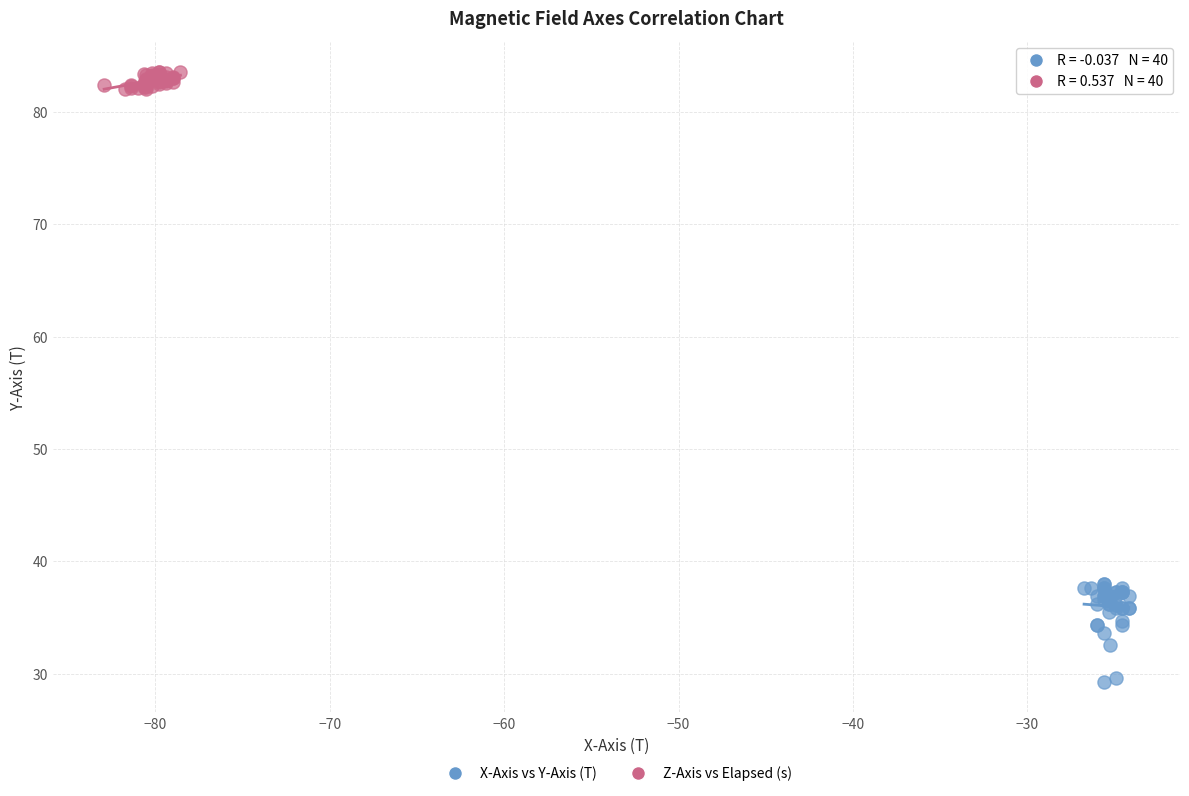

Which series has the largest Y range (max minus min)?

X-Axis vs Y-Axis (T)